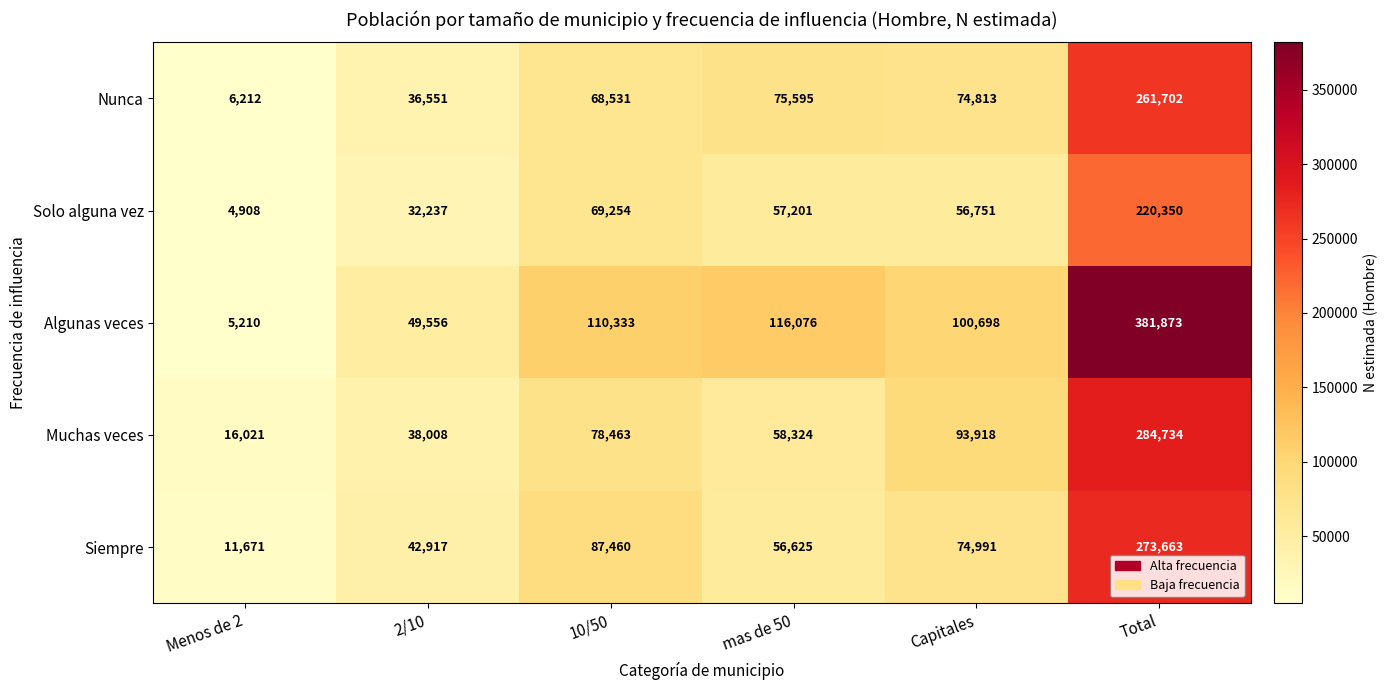

Rank the series at Total from lowest to highest value.

Solo alguna vez, Nunca, Siempre, Muchas veces, Algunas veces